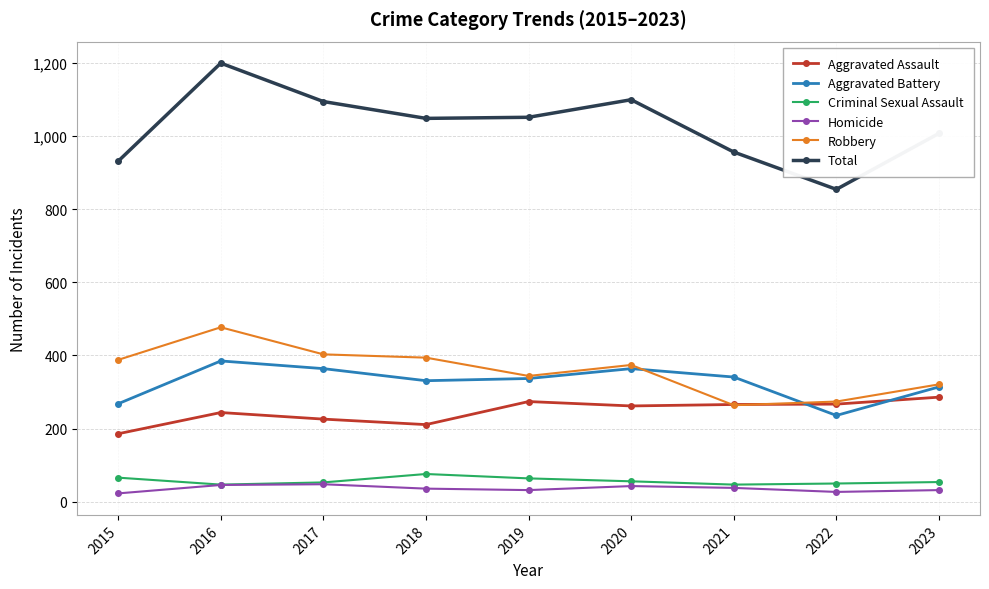

Which series has the widest spread of values?

Total